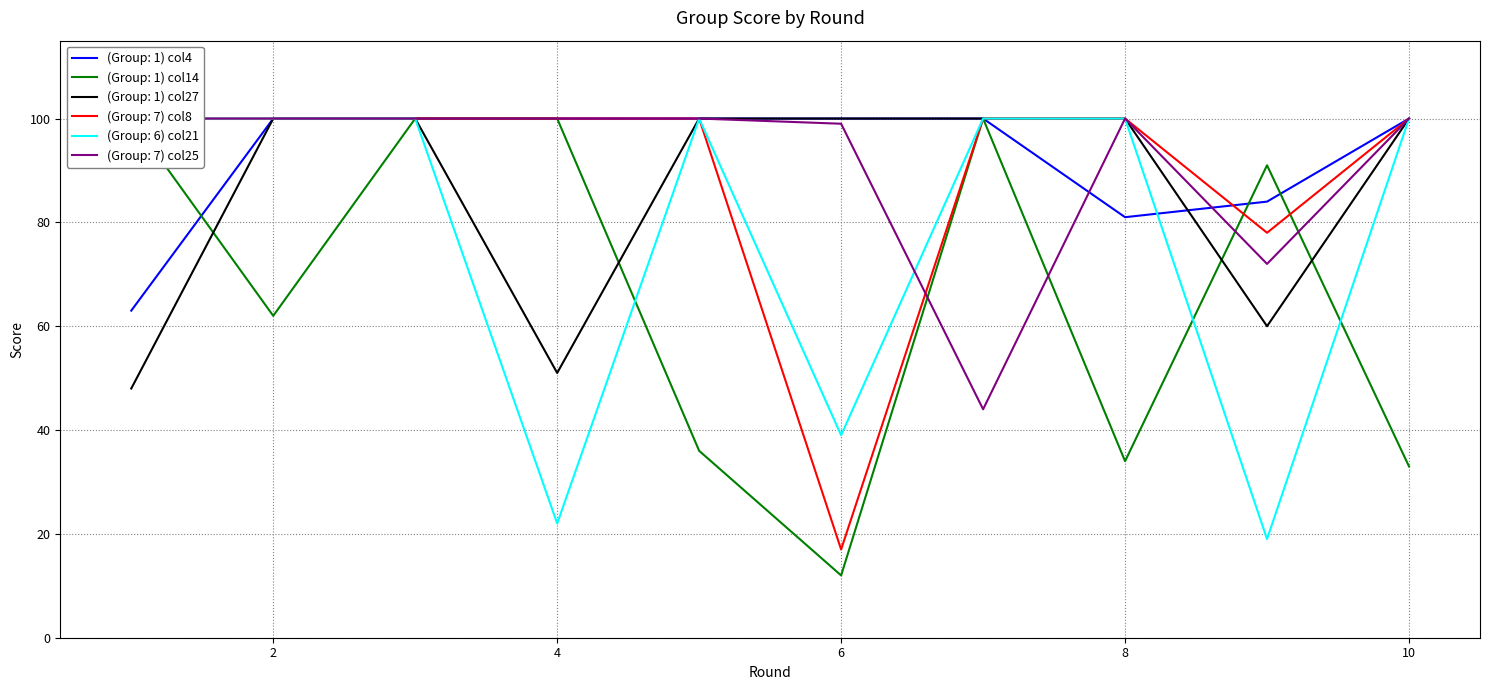

At which label is (Group: 6) col21 closest to 59?

6